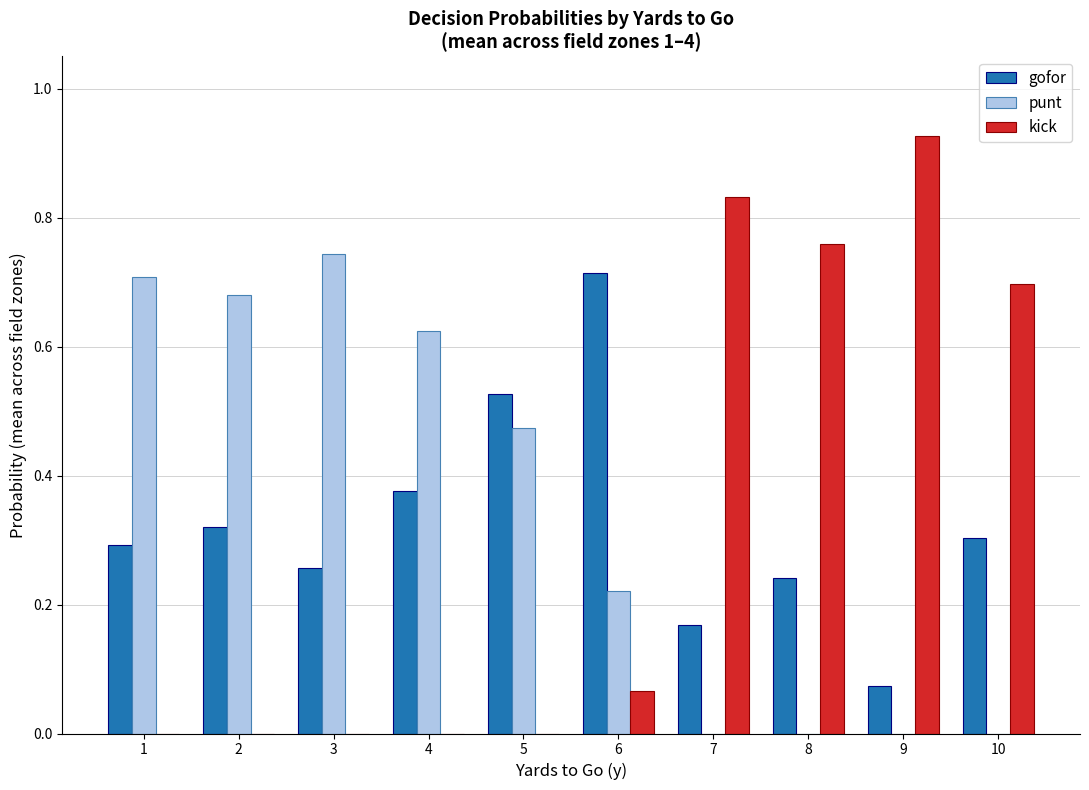

What is the total value across all series at 2?

1.0